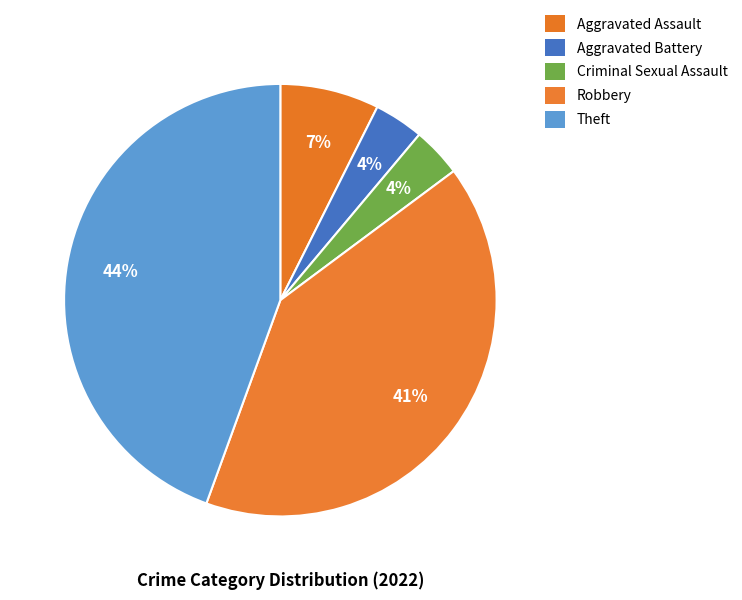

What is the smallest slice in the pie chart?

Aggravated Battery